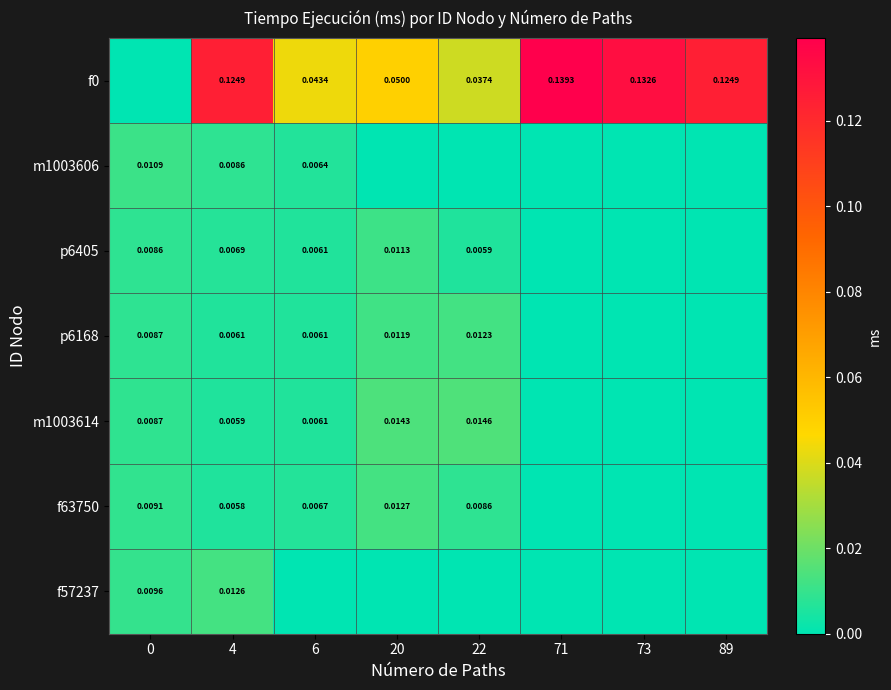

Is the value of f0 at 89 greater than the value of m1003614 at 4?

Yes